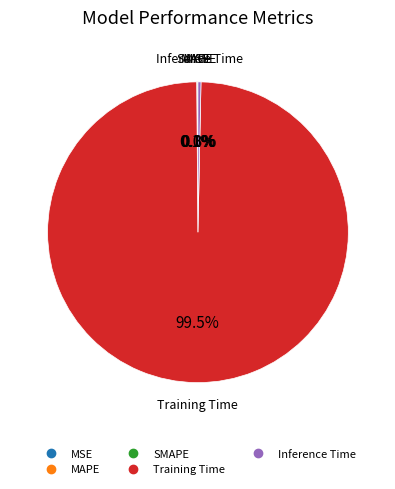

Does Training Time represent more than half of the total?

Yes